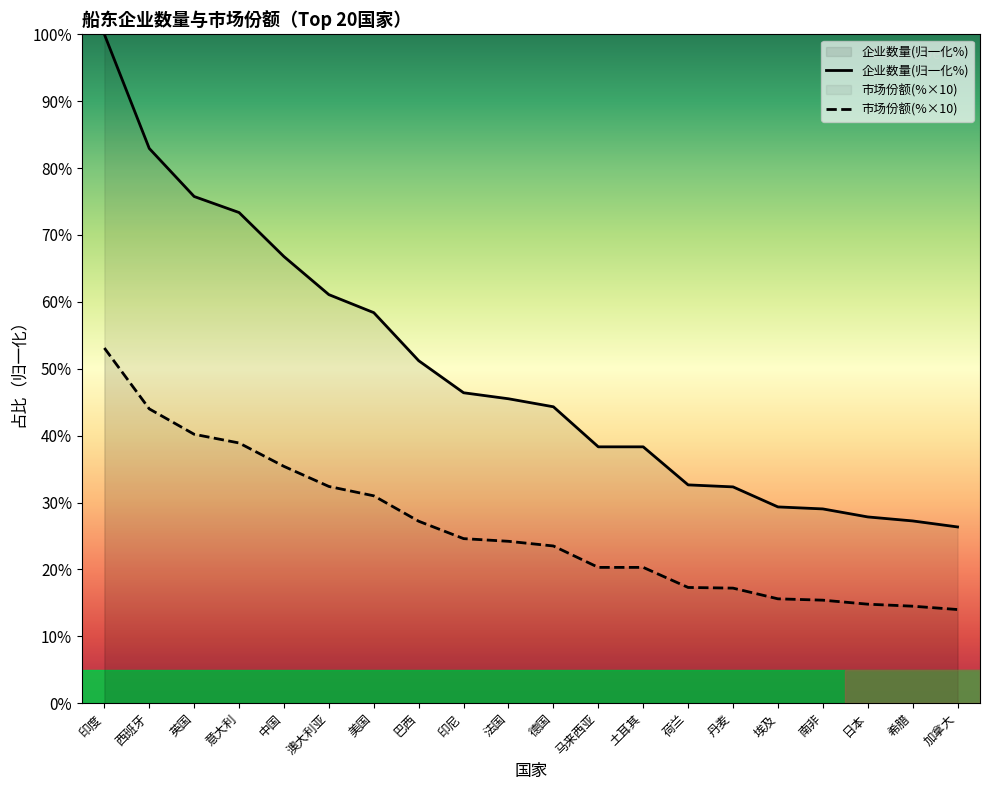

What is the difference between the maximum and minimum values in the 市场份额(%×10) series?

39.1